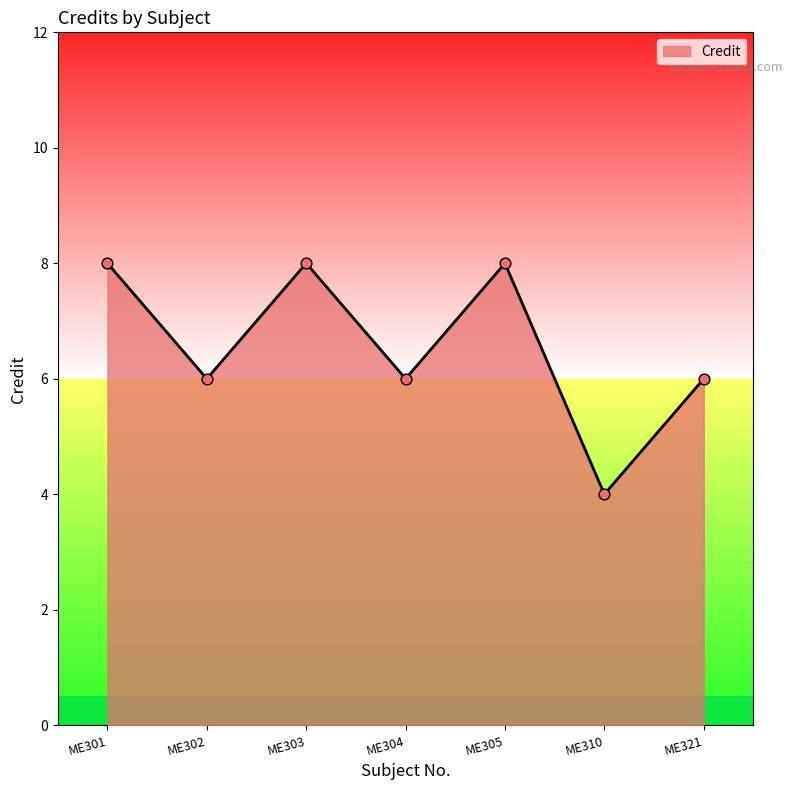

What is the change in value from ME305 to ME321?

-2